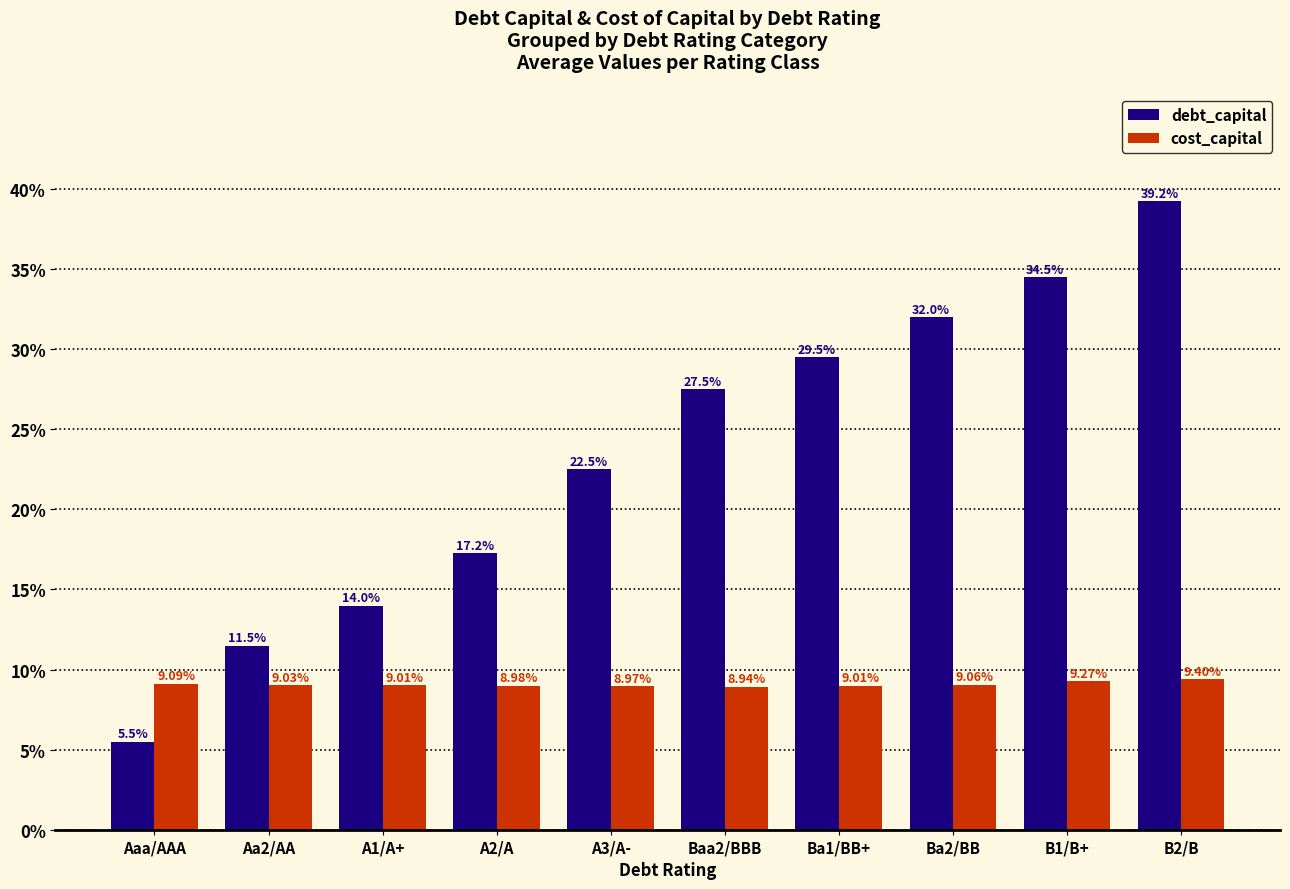

Which has a higher value, Ba1/BB+ or A2/A?

Ba1/BB+